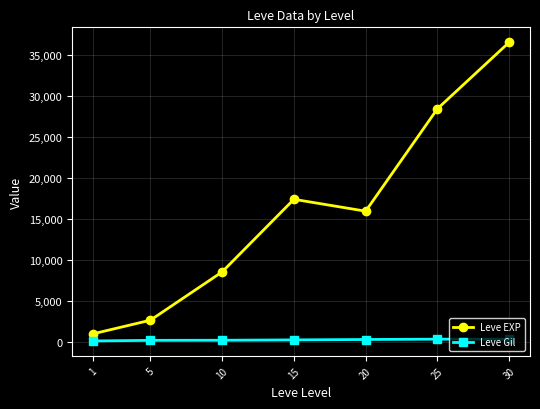

True or false: Leve EXP and Leve Gil intersect in this chart.

False